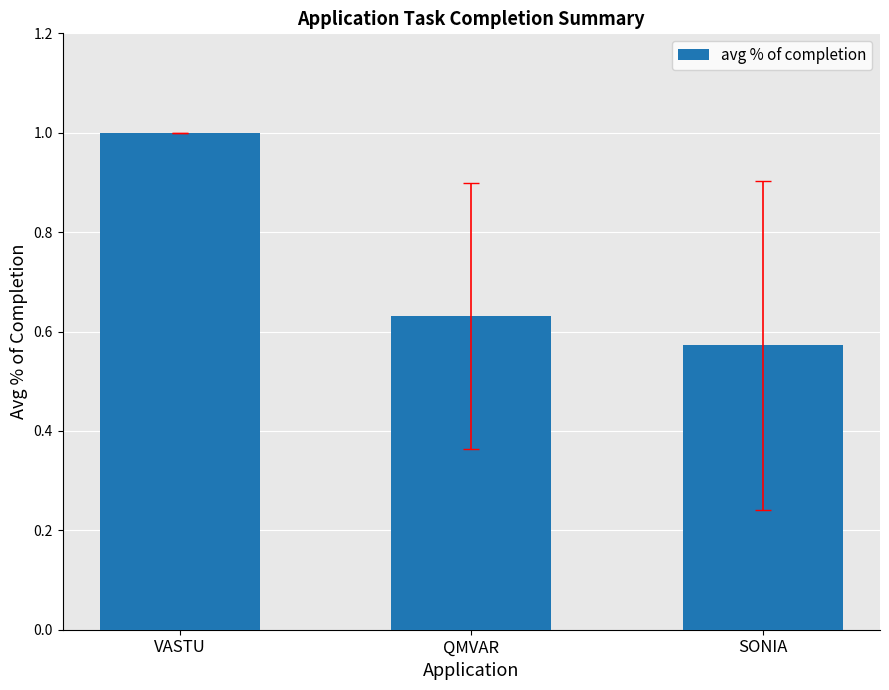

What is the change in value from VASTU to QMVAR?

-0.4